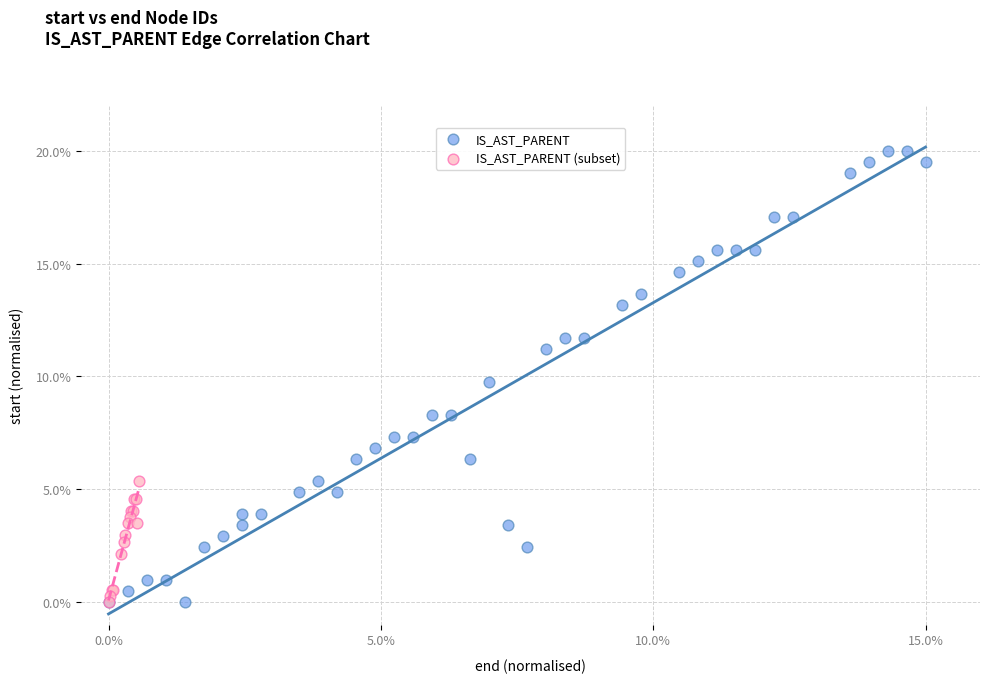

Which series has the largest Y range (max minus min)?

IS_AST_PARENT